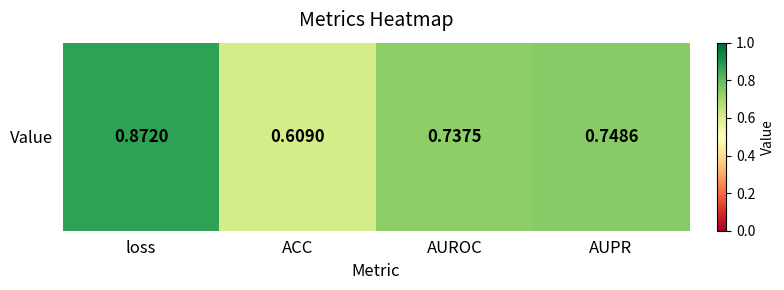

Reading left to right, list all the values displayed in this chart.

0.9	0.6	0.7	0.7